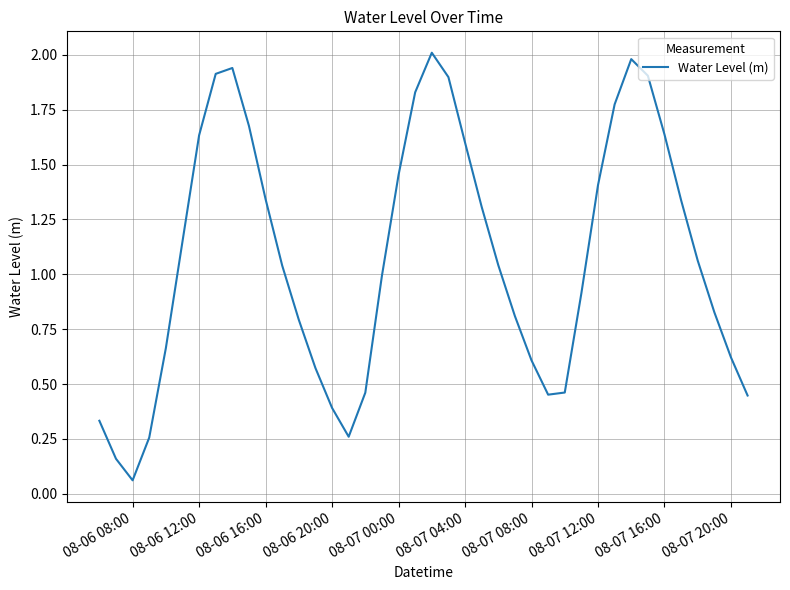

What is the greatest value displayed?

2.0